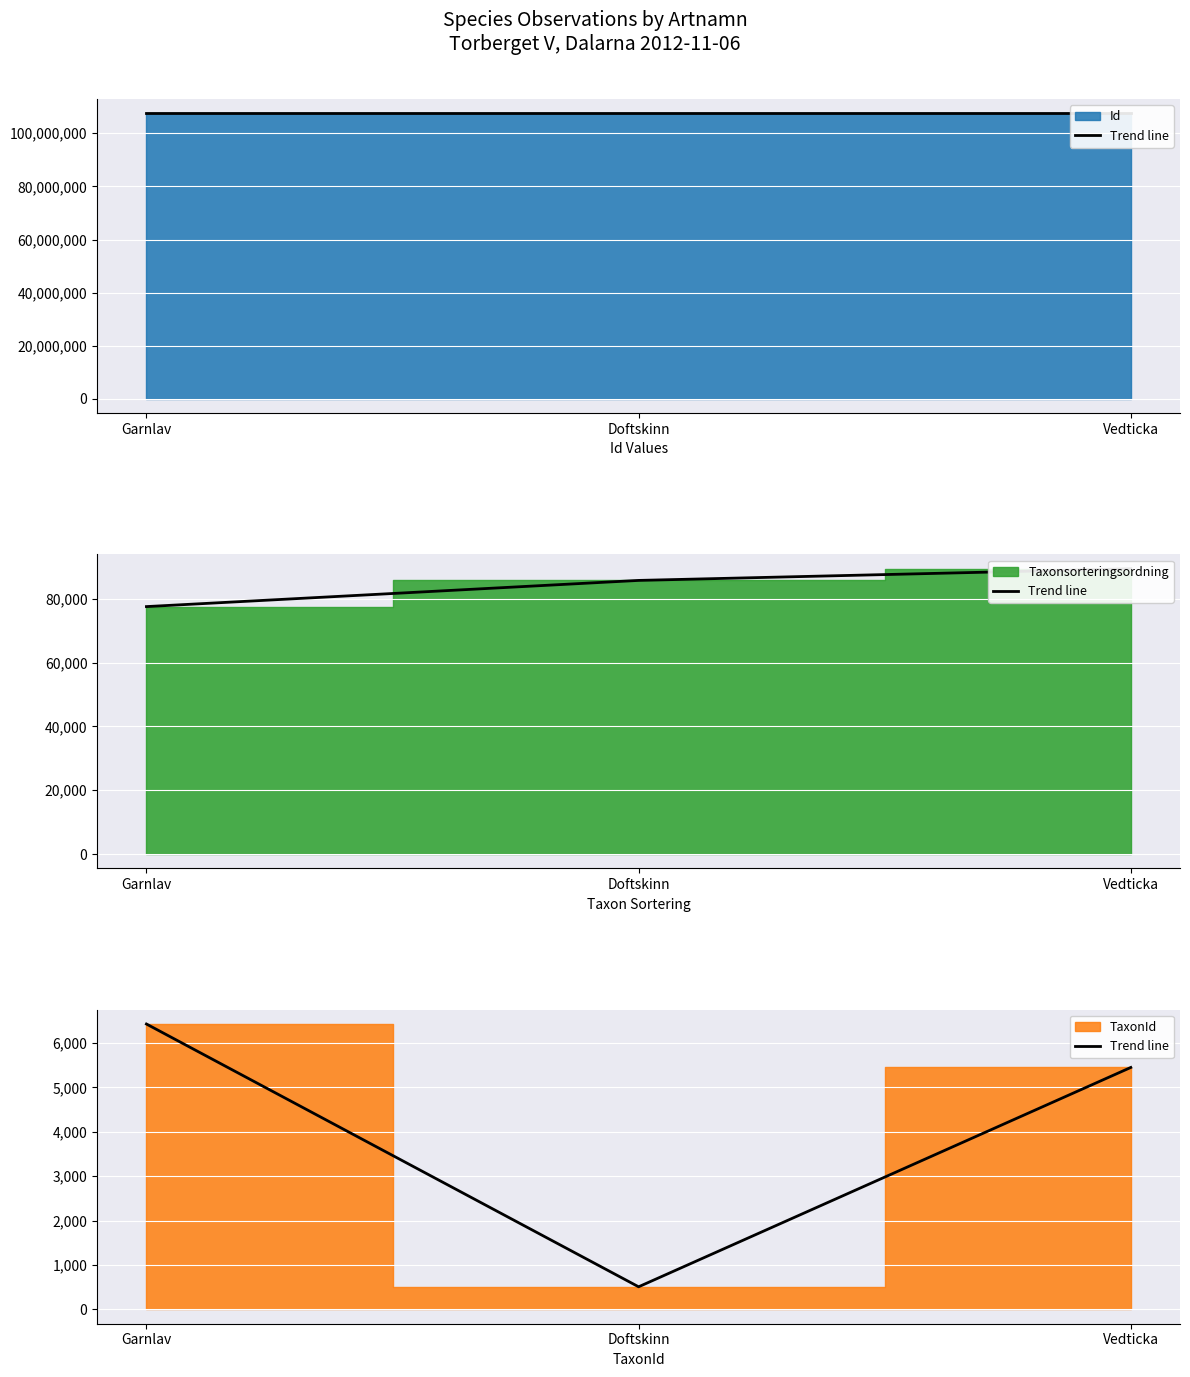

What is the label of the 3rd point from the left?

Vedticka